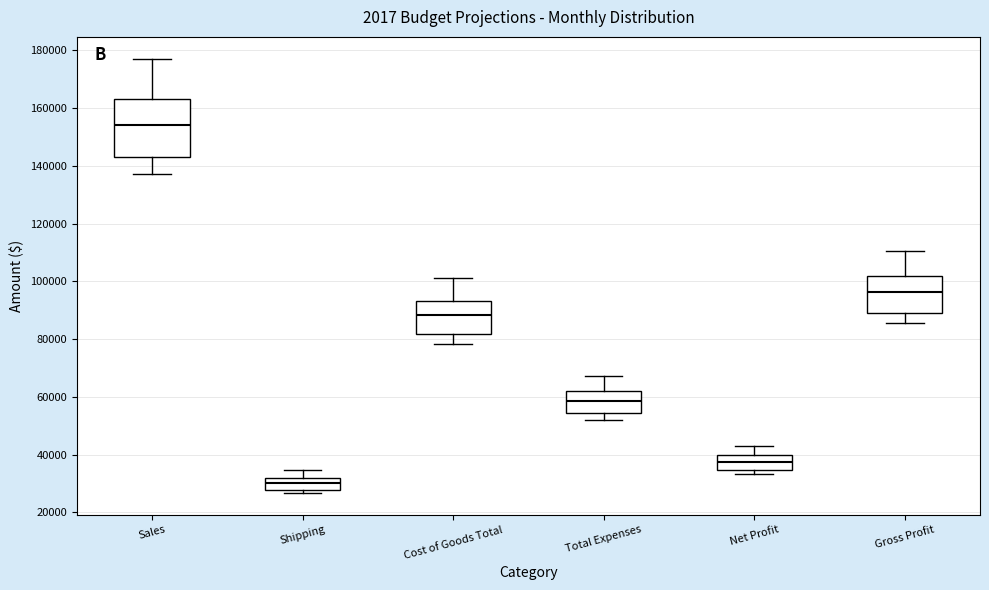

Comparing the boxes themselves (not the whiskers), which one is the tallest?

Sales